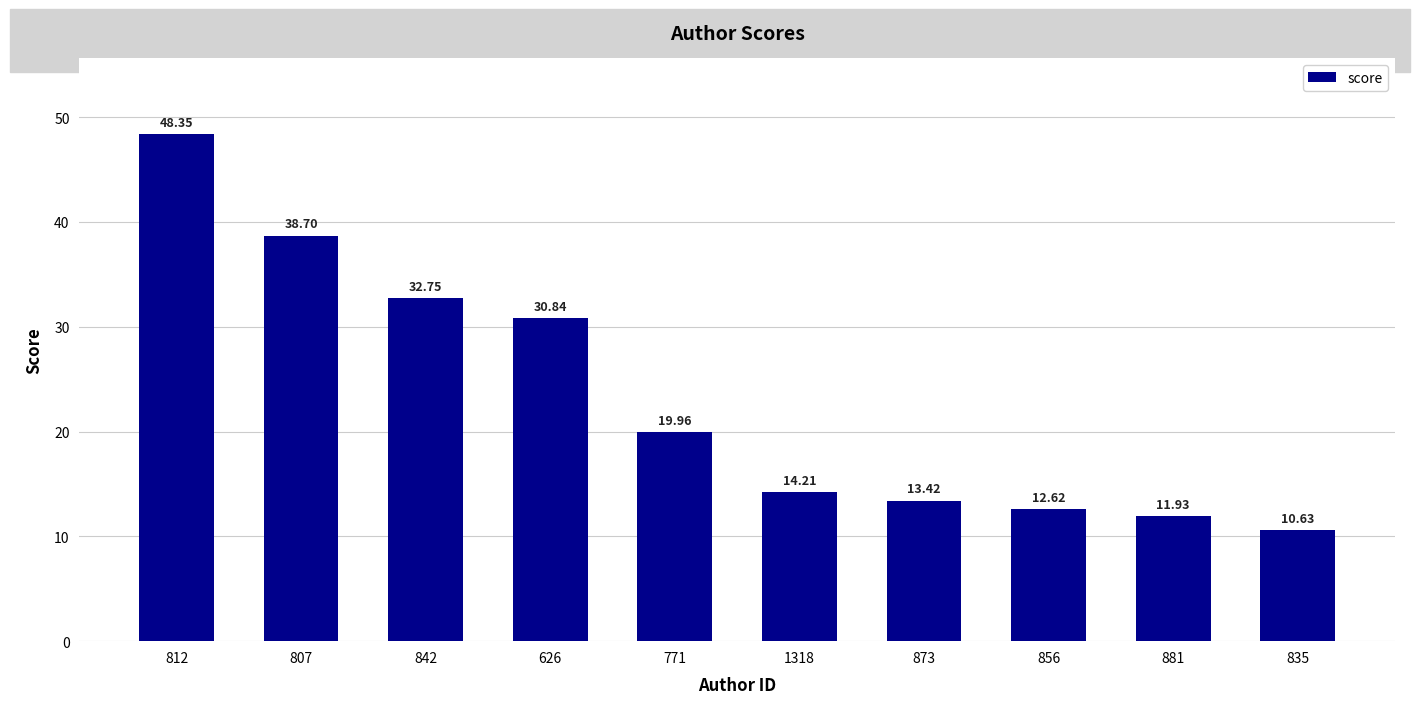

Reading right to left, extract all data points from this chart.

10.6	11.9	12.6	13.4	14.2	20.0	30.8	32.8	38.7	48.4